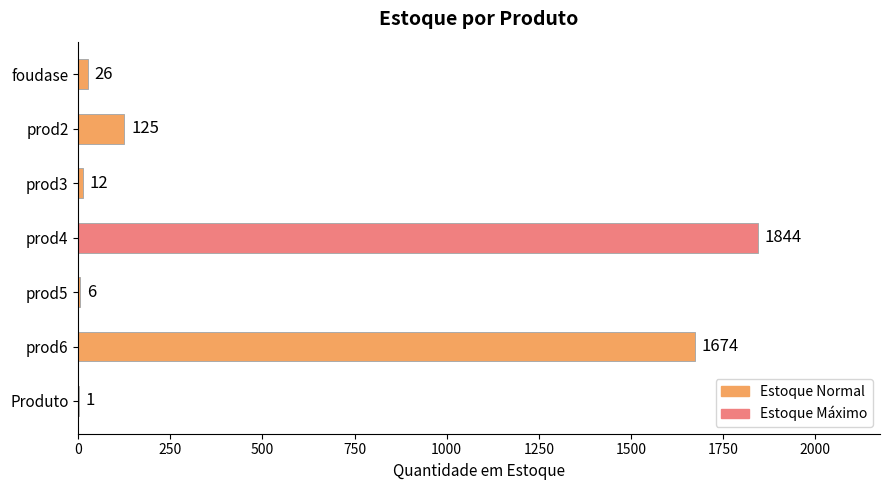

What is the greatest value displayed?

1844